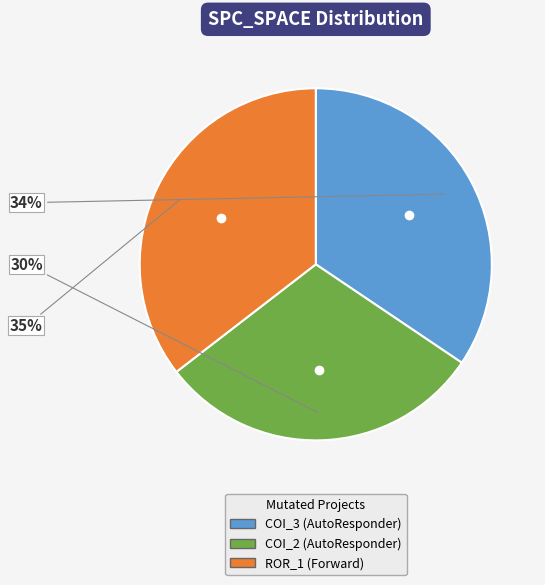

Is there a majority slice in this chart?

No